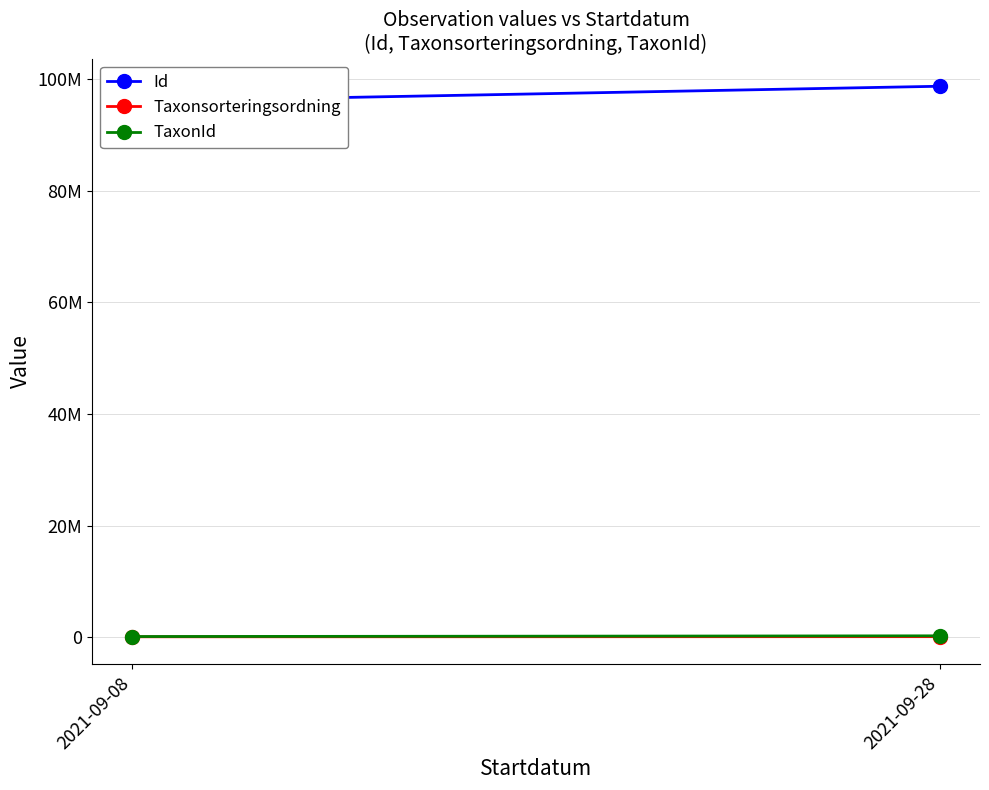

Reading left to right, list all the values displayed in this chart.

Id: 2021-09-08=95982443	2021-09-28=98711976
Taxonsorteringsordning: 2021-09-08=56540	2021-09-28=78527
TaxonId: 2021-09-08=103021	2021-09-28=229497